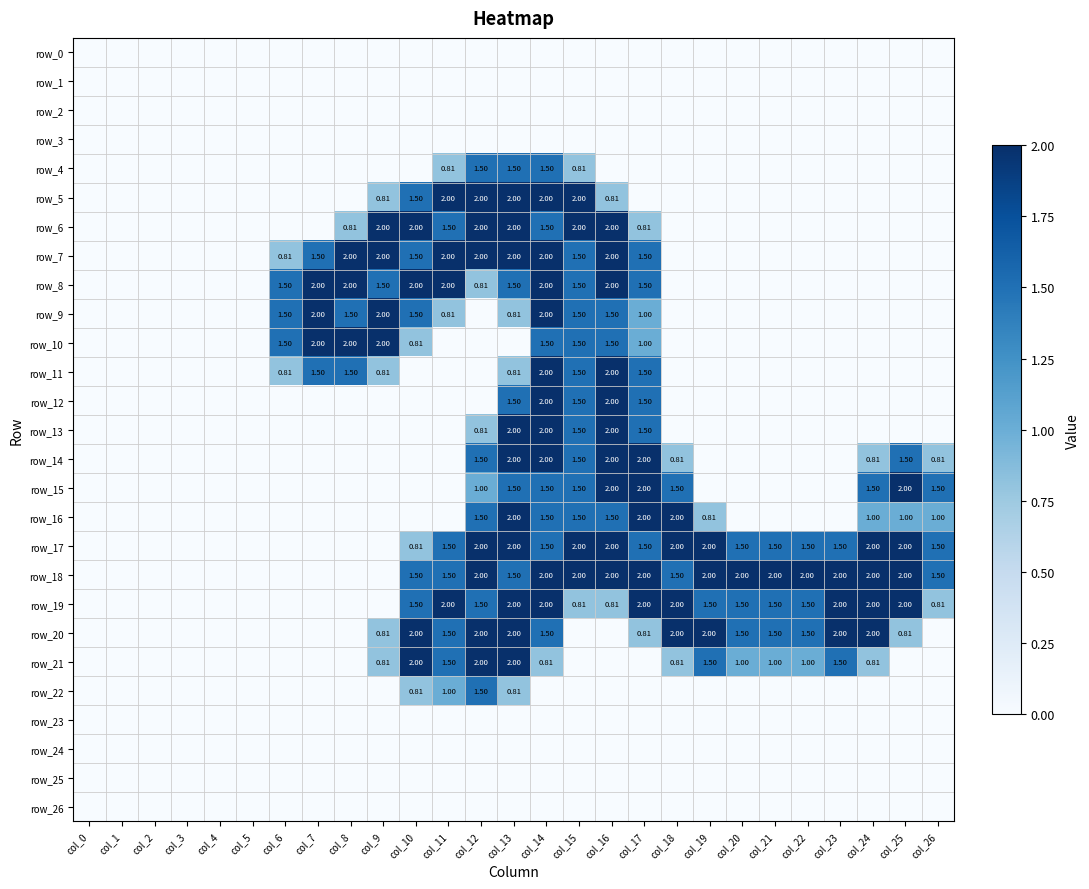

At which label does row_26 reach its peak?

col_0